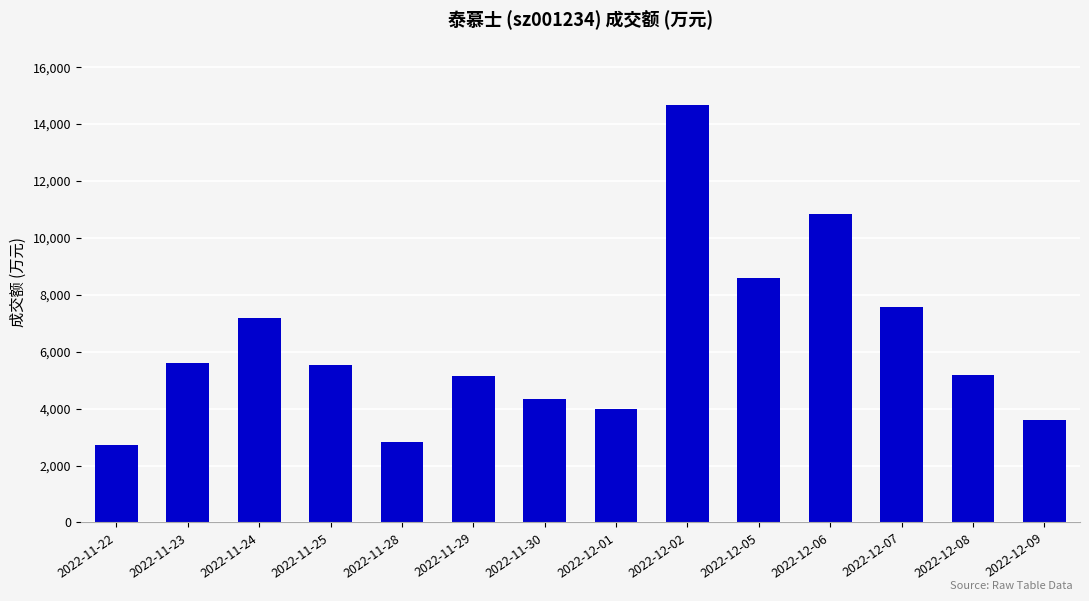

What is the difference between the values at 2022-12-05 and 2022-11-30?

4244